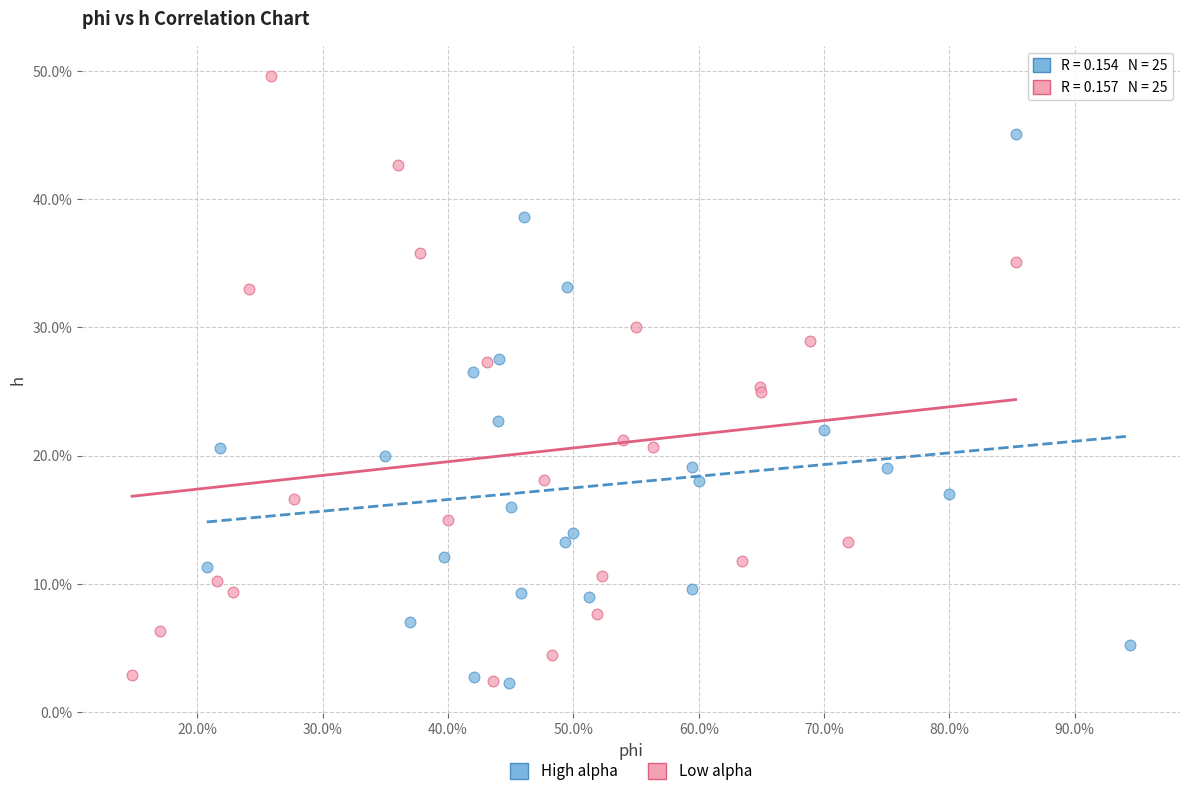

What are all the series names shown in the legend?

High alpha, Low alpha